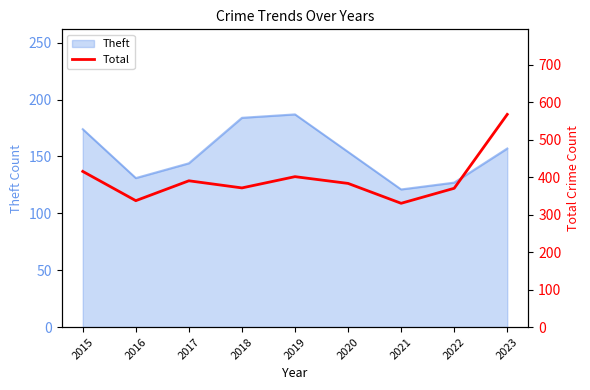

Count the number of categories in the chart.

9